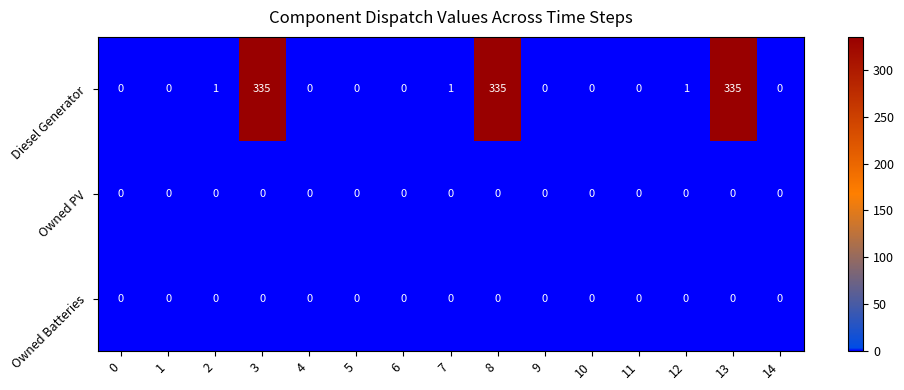

Which series has the widest spread of values?

Diesel Generator